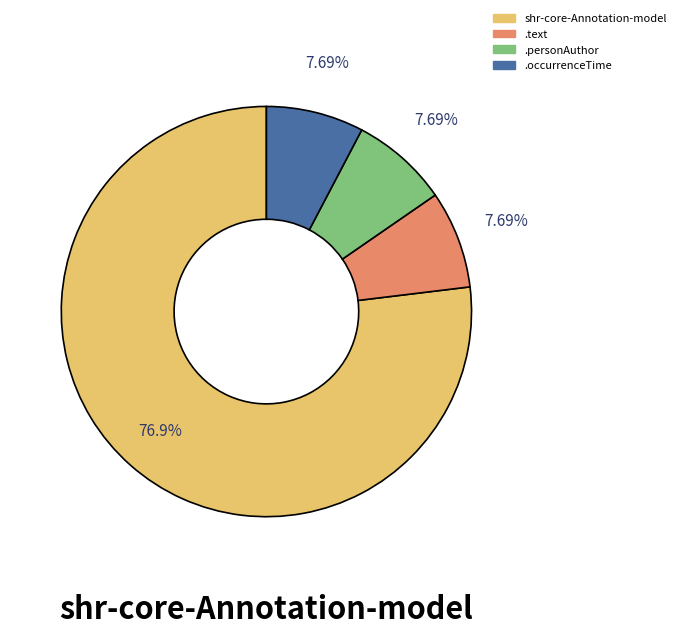

Does any single category account for the majority?

Yes